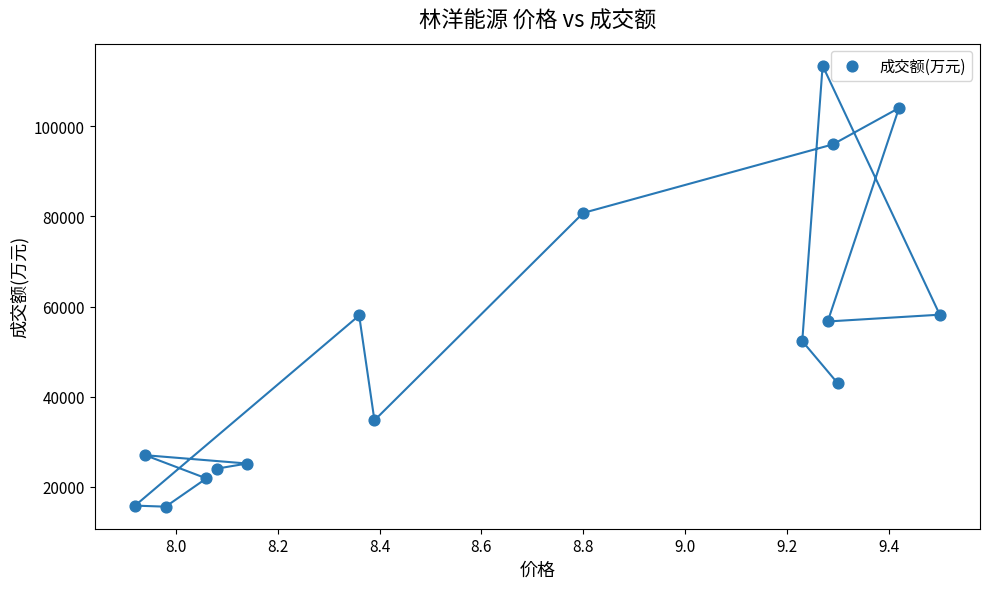

What is the range of Y values (max minus min)?

97832